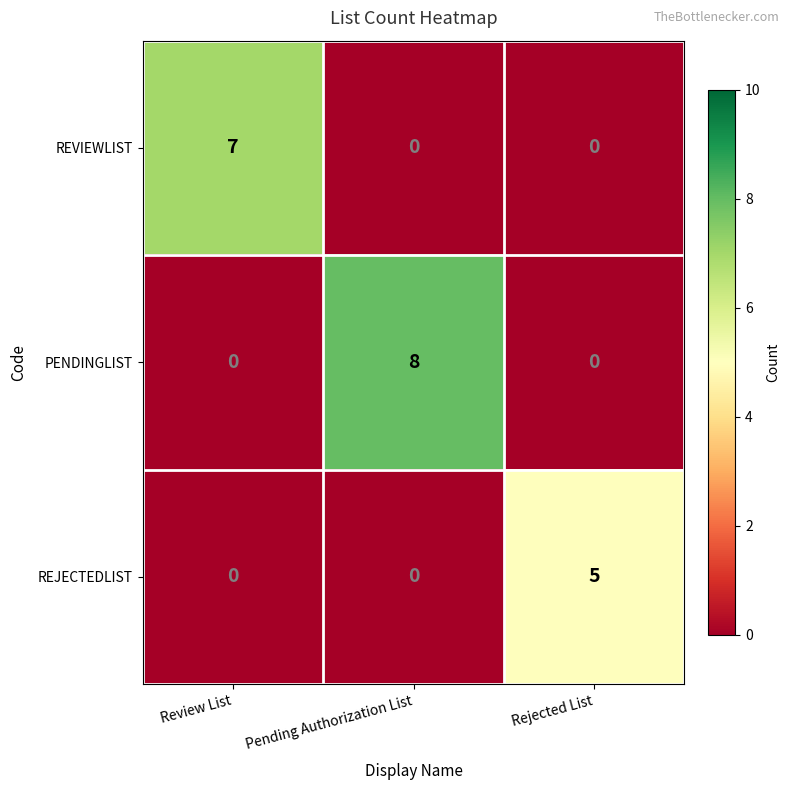

Is it true that PENDINGLIST equals 8 at Pending Authorization List?

True